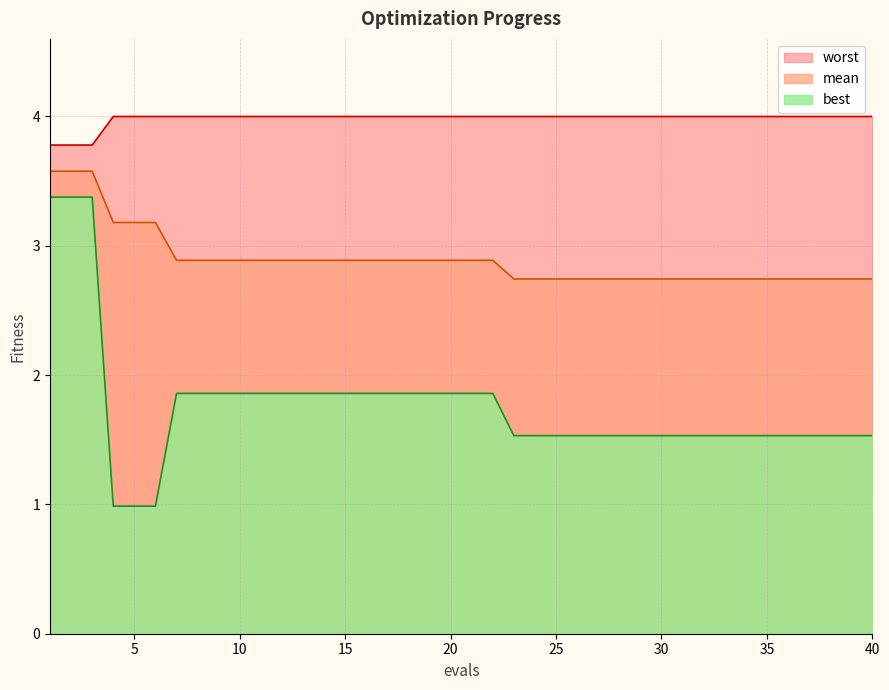

Reading left to right, extract all data points from this chart.

mean: 1=3.6	2=3.6	3=3.6	4=3.2	5=3.2	6=3.2	7=2.9	8=2.9	9=2.9	10=2.9	11=2.9	12=2.9	13=2.9	14=2.9	15=2.9	16=2.9	17=2.9	18=2.9	19=2.9	20=2.9	21=2.9	22=2.9	23=2.7	24=2.7	25=2.7	26=2.7	27=2.7	28=2.7	29=2.7	30=2.7	31=2.7	32=2.7	33=2.7	34=2.7	35=2.7	36=2.7	37=2.7	38=2.7	39=2.7	40=2.7
best: 1=3.4	2=3.4	3=3.4	4=1.0	5=1.0	6=1.0	7=1.9	8=1.9	9=1.9	10=1.9	11=1.9	12=1.9	13=1.9	14=1.9	15=1.9	16=1.9	17=1.9	18=1.9	19=1.9	20=1.9	21=1.9	22=1.9	23=1.5	24=1.5	25=1.5	26=1.5	27=1.5	28=1.5	29=1.5	30=1.5	31=1.5	32=1.5	33=1.5	34=1.5	35=1.5	36=1.5	37=1.5	38=1.5	39=1.5	40=1.5
worst: 1=3.8	2=3.8	3=3.8	4=4.0	5=4.0	6=4.0	7=4.0	8=4.0	9=4.0	10=4.0	11=4.0	12=4.0	13=4.0	14=4.0	15=4.0	16=4.0	17=4.0	18=4.0	19=4.0	20=4.0	21=4.0	22=4.0	23=4.0	24=4.0	25=4.0	26=4.0	27=4.0	28=4.0	29=4.0	30=4.0	31=4.0	32=4.0	33=4.0	34=4.0	35=4.0	36=4.0	37=4.0	38=4.0	39=4.0	40=4.0